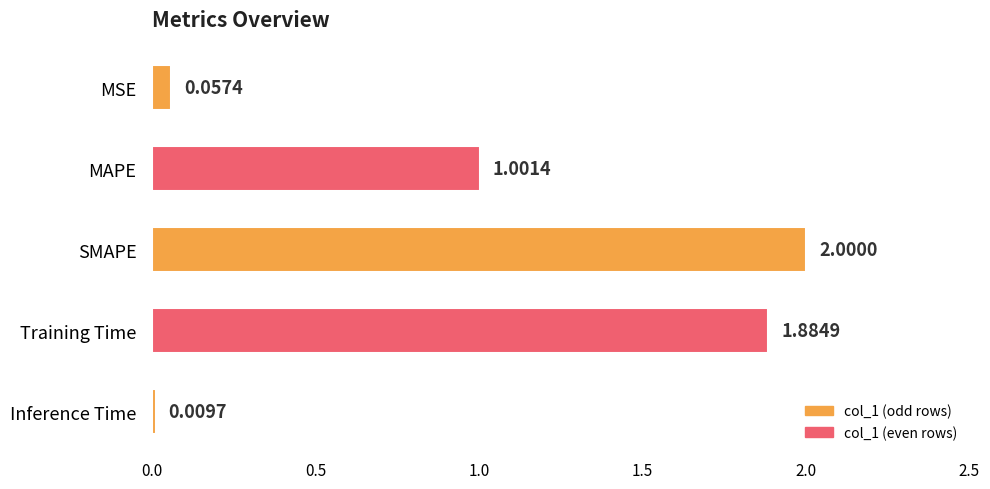

Count the number of categories in the chart.

5